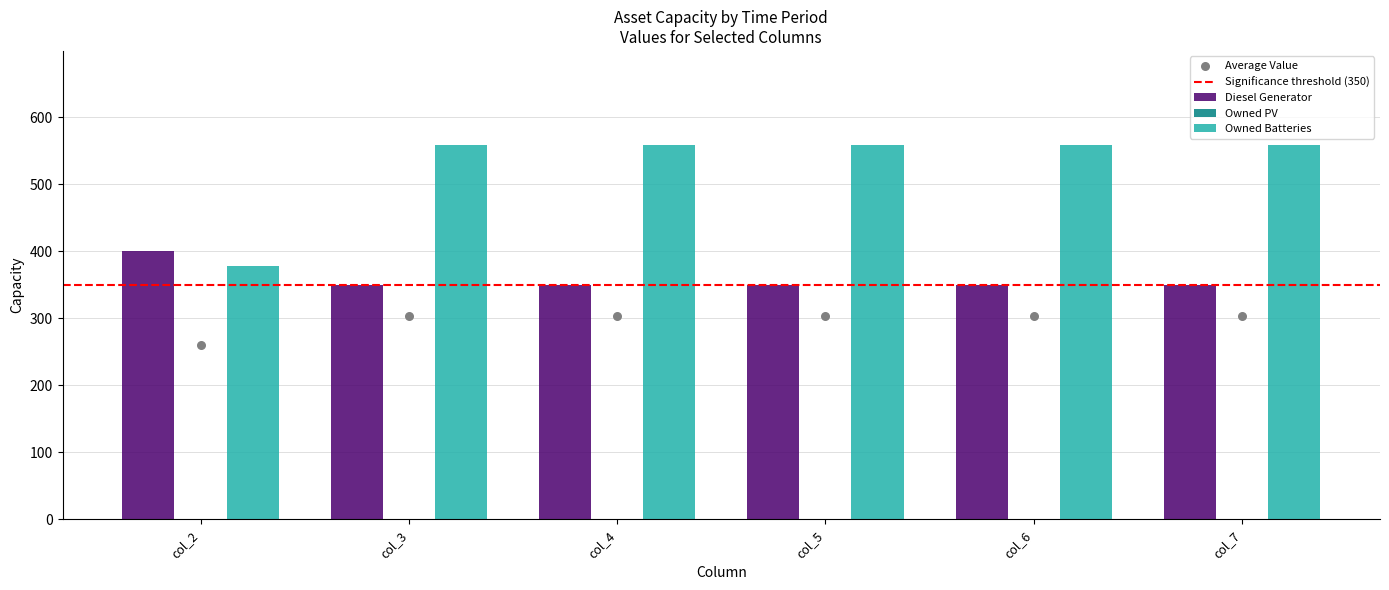

At how many categories does at least one series exceed 286?

6